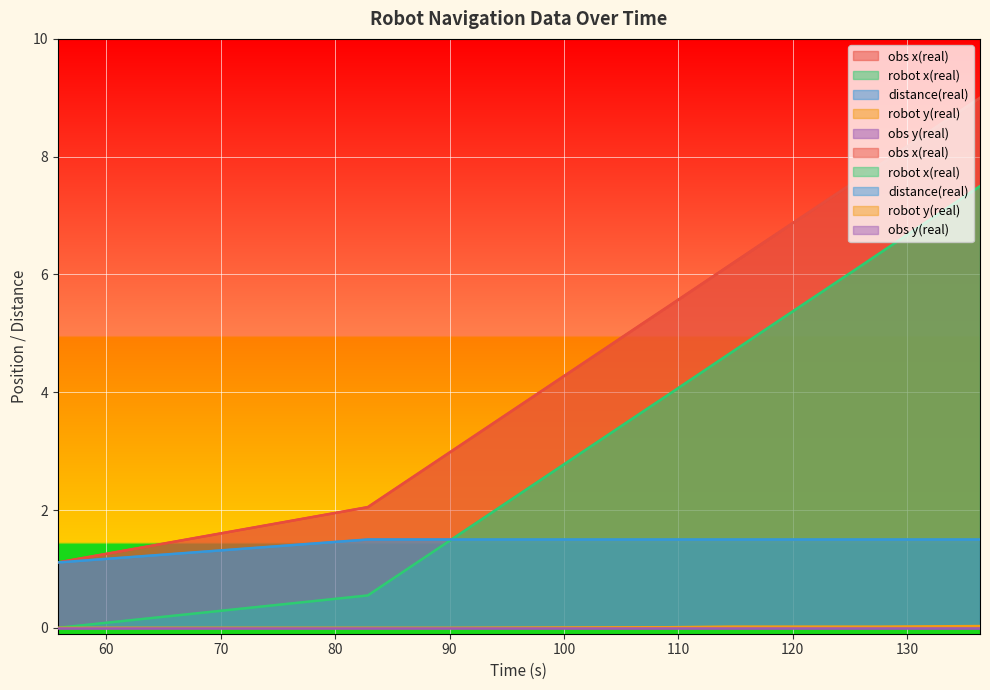

True or false: robot x(real) and obs x(real) intersect in this chart.

False